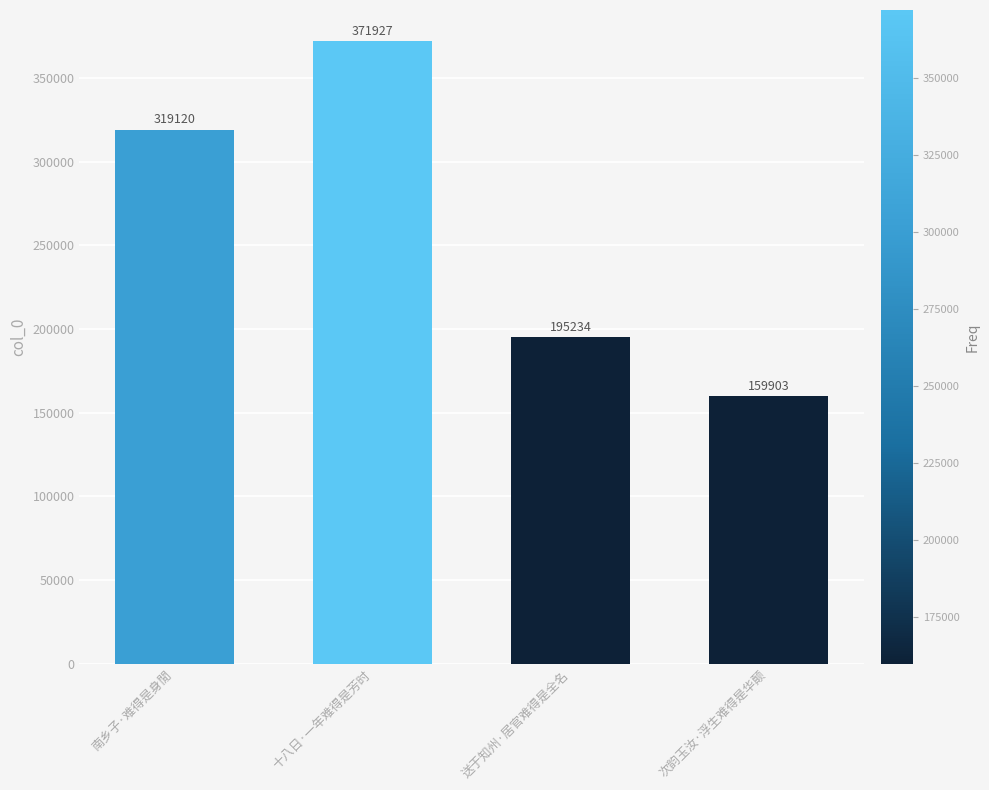

What is the label of the 3rd bar from the right?

十八日·一年难得是芳时